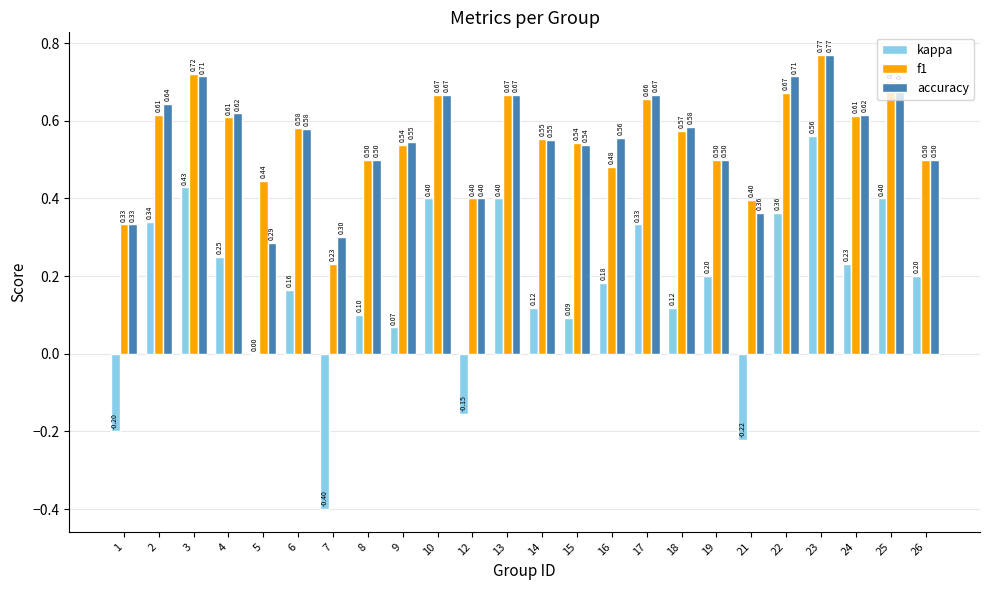

Which series has the widest spread of values?

kappa